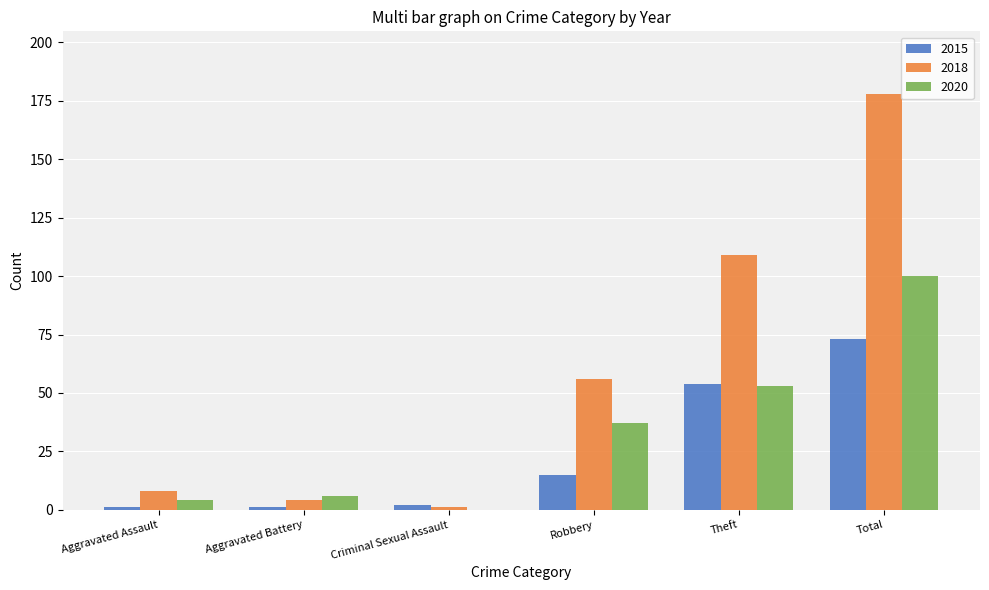

Reading right to left, extract all data points from this chart.

2015: 73	54	15	2	1	1
2018: 178	109	56	1	4	8
2020: 100	53	37	0	6	4